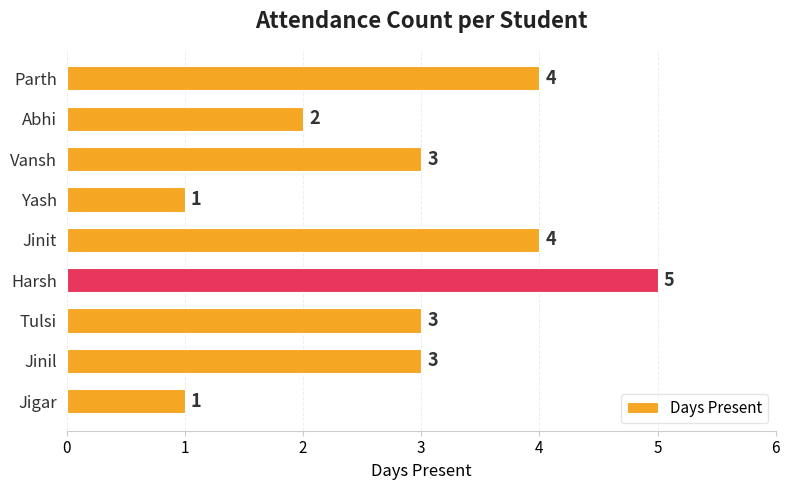

How many data points are less than 3?

3